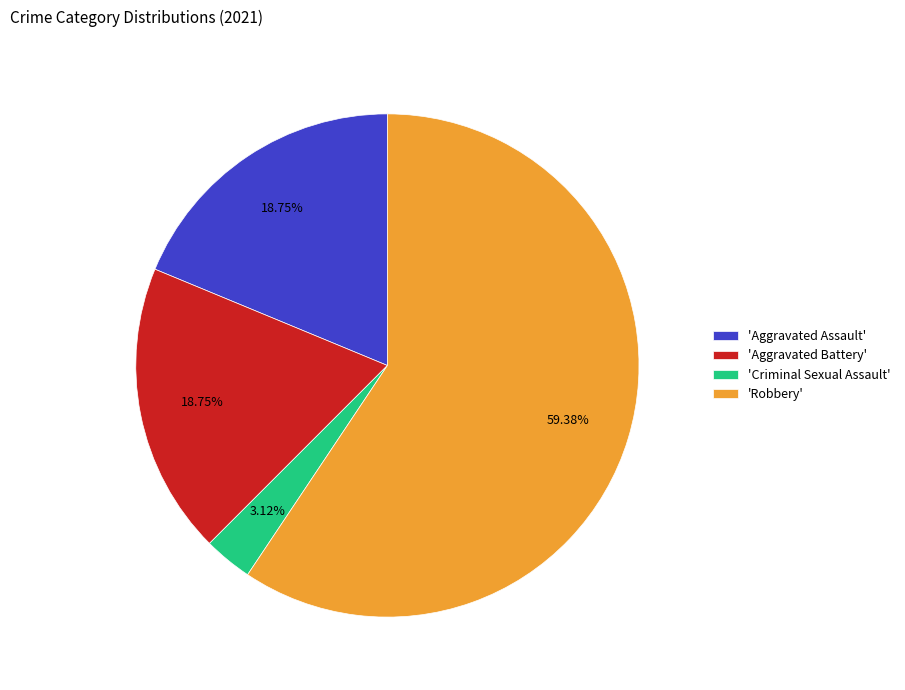

Does 'Robbery' account for over 50% of the chart?

Yes